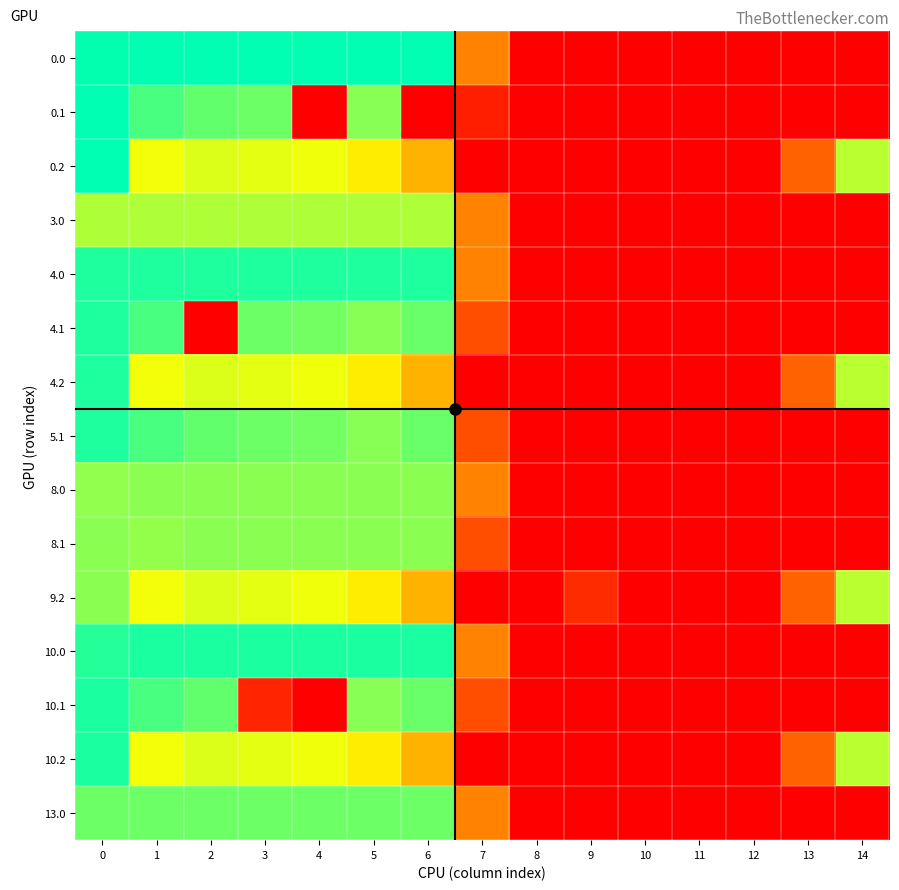

Which category has the highest value across all series?

1